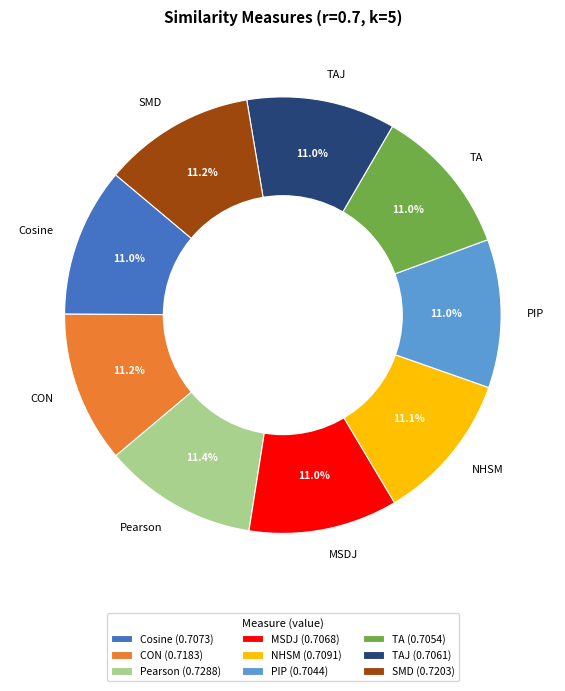

How many segments does this pie chart have?

9